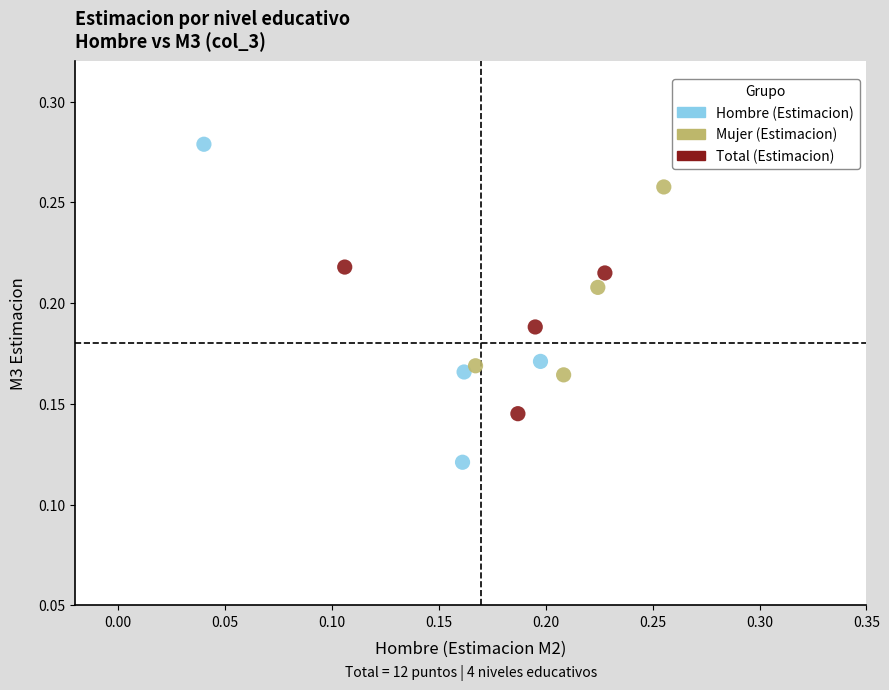

What are all the series names shown in the legend?

Hombre (Estimacion), Mujer (Estimacion), Total (Estimacion)